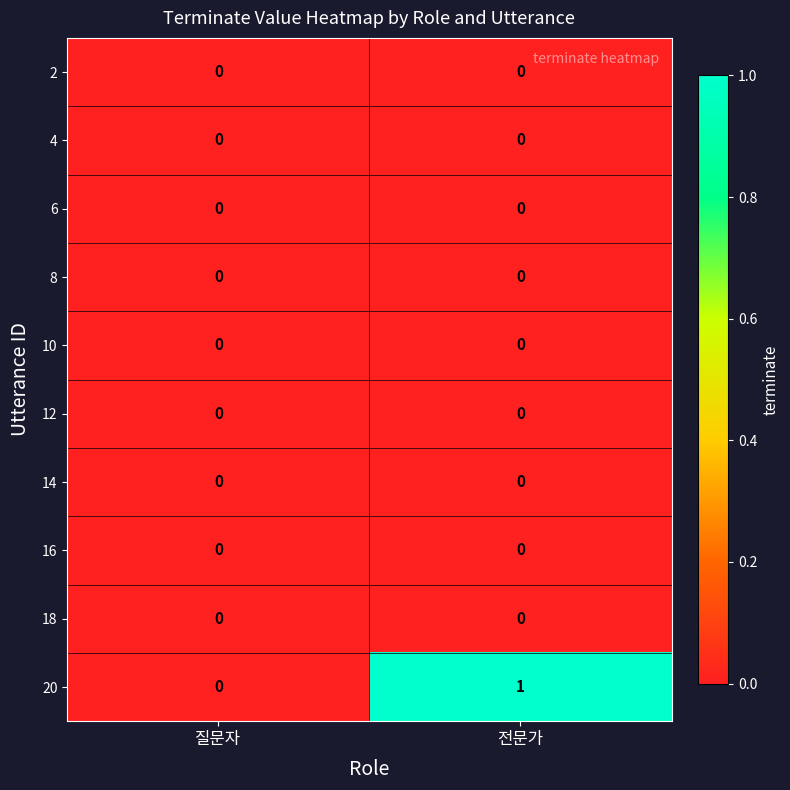

What is the difference between the highest and lowest values at 전문가?

1